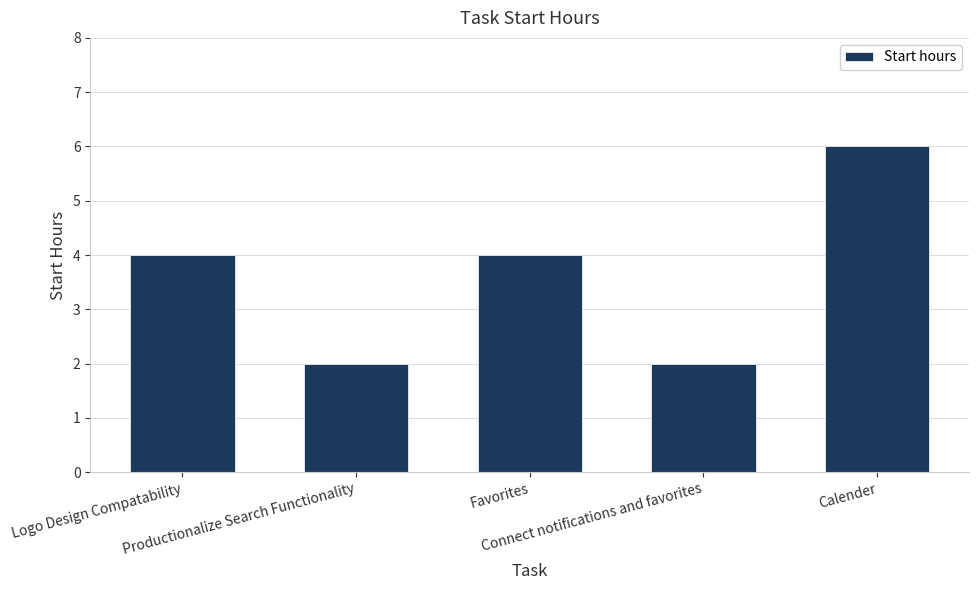

The value at Productionalize Search Functionality is 2. True or false?

True